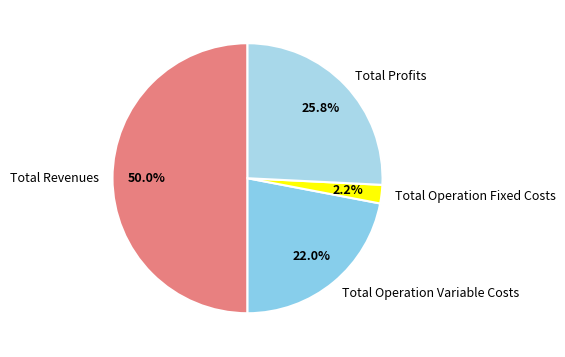

To the nearest percent, what is the difference between the Total Profits and Total Operation Fixed Costs slice percentages?

24%